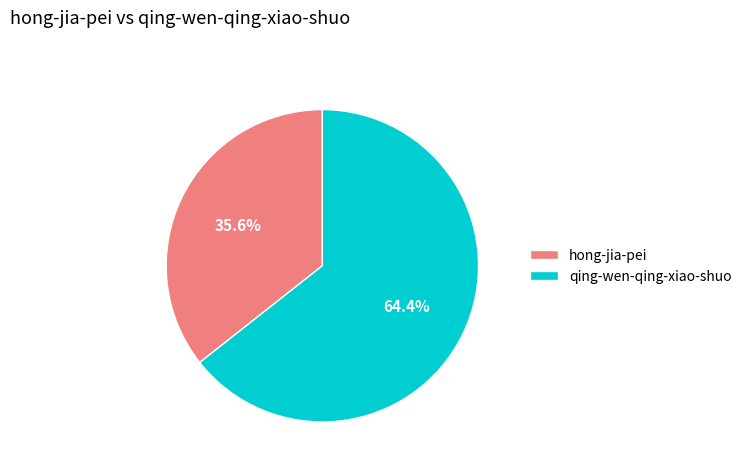

True or false: qing-wen-qing-xiao-shuo accounts for 64% of the total.

True